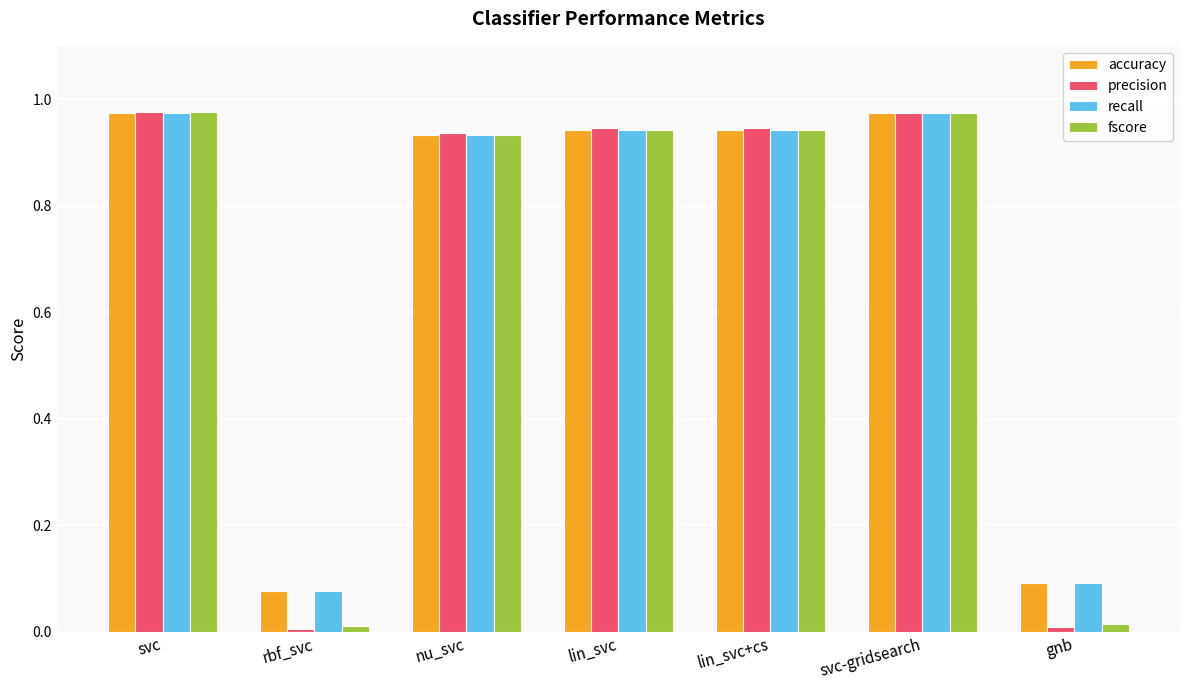

What is the sum of all accuracy values?

4.9